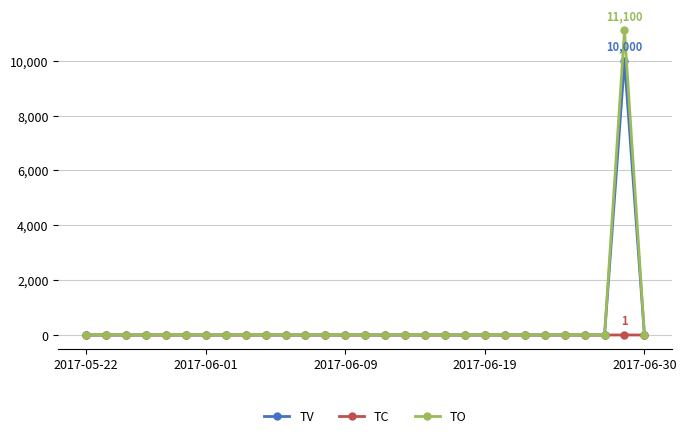

True or false: TV has more than 0 interior local peaks.

True